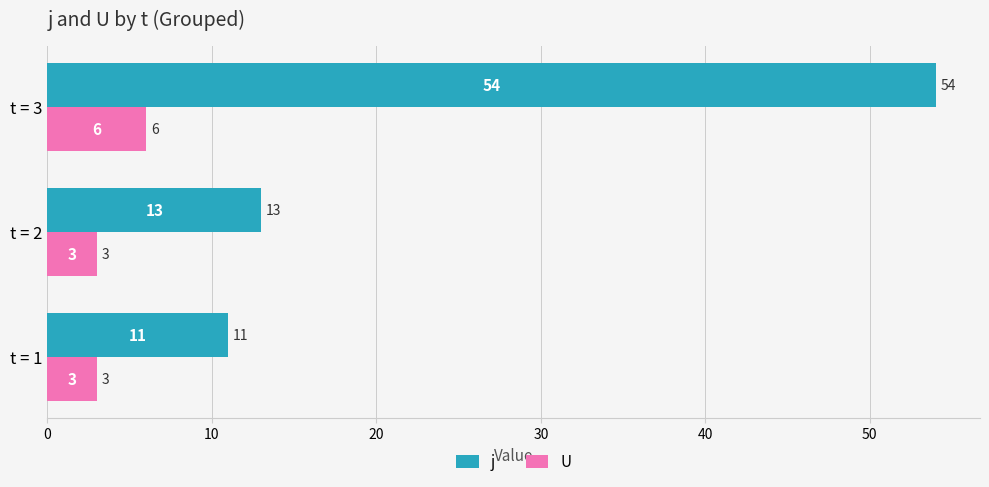

List the series in order of their overall mean, lowest first.

U, j